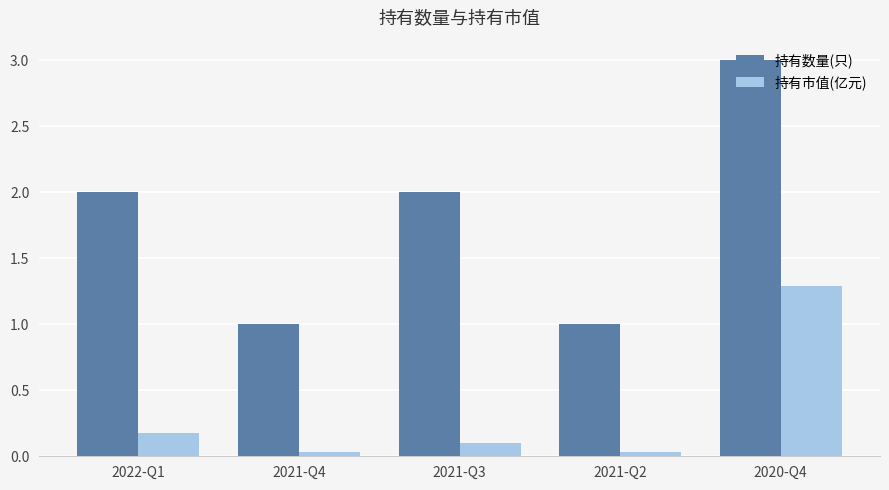

Count the number of data series in this chart.

2